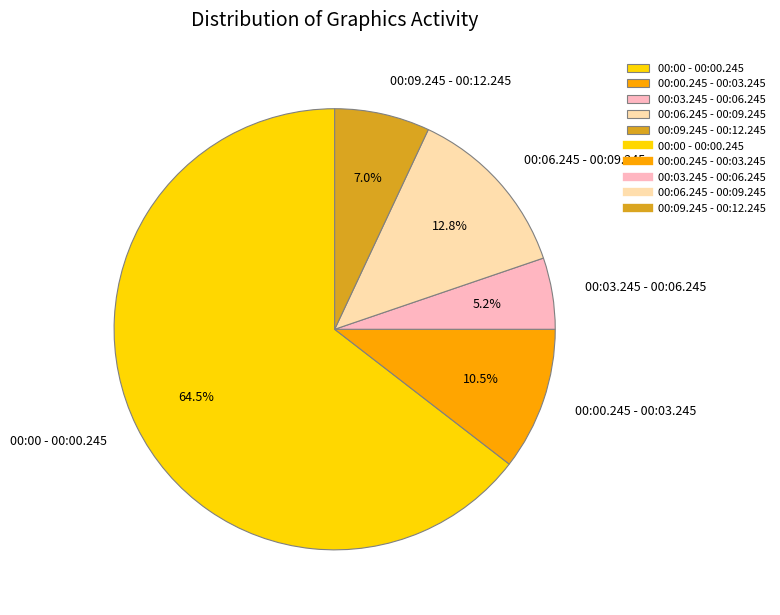

Which slice represents more than half of the pie?

00:00 - 00:00.245